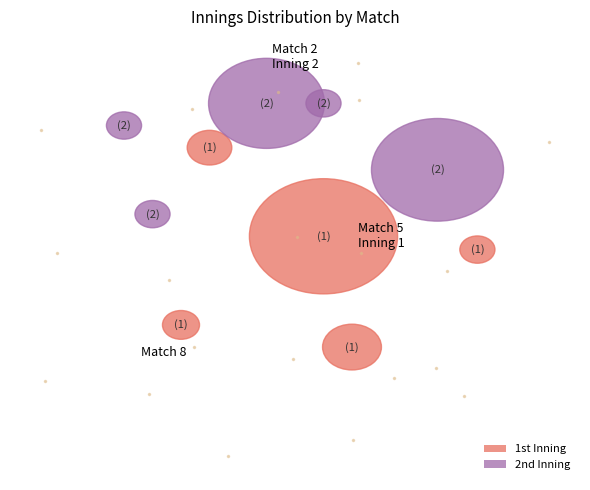

True or false: 2 accounts for 28% of the total.

False